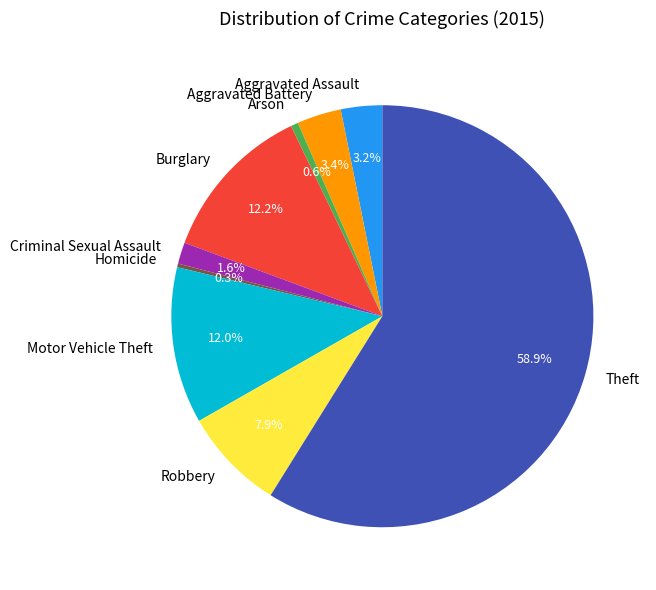

To the nearest percent, what is the difference between the Robbery and Criminal Sexual Assault slice percentages?

6%